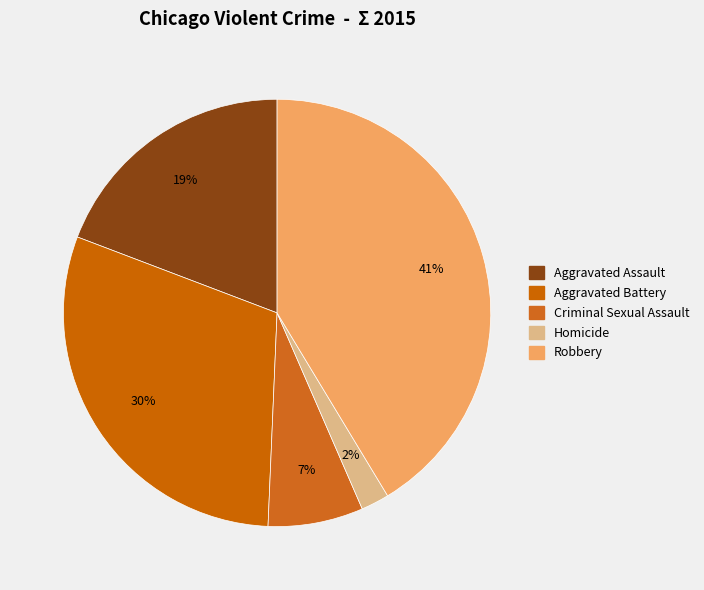

To the nearest percent, what is the combined percentage of Criminal Sexual Assault and Robbery?

49%